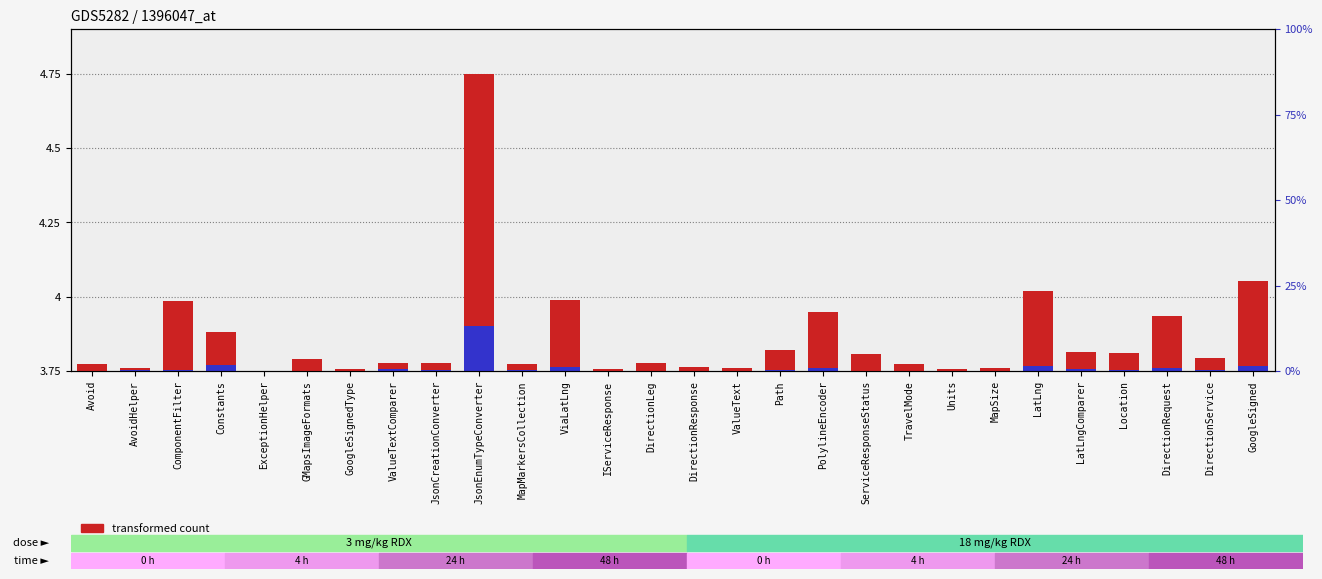

What is the difference between the maximum and minimum values in the percentile rank within the sample series?

0.1